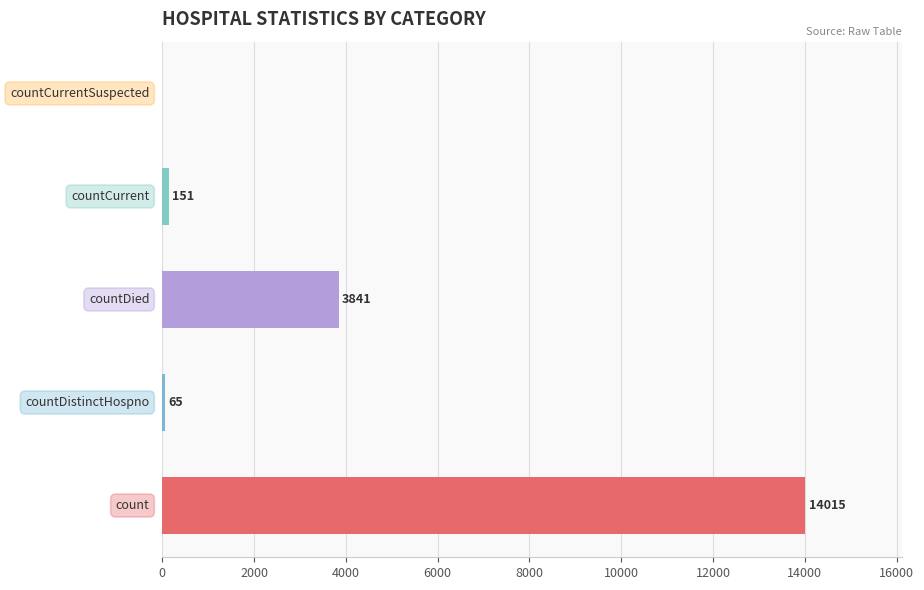

Count the number of data series in this chart.

1